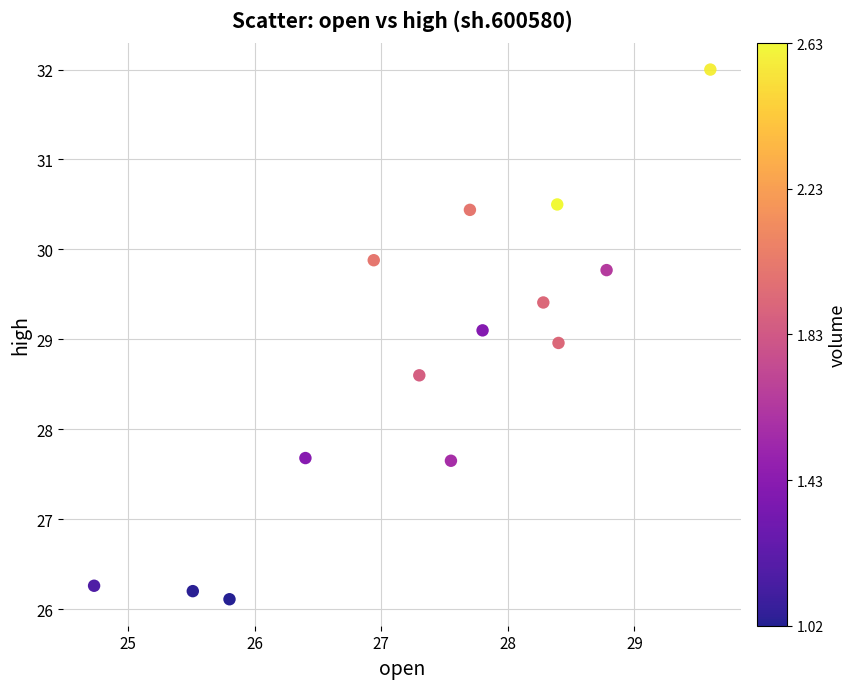

What is the range of Y values (max minus min)?

5.9